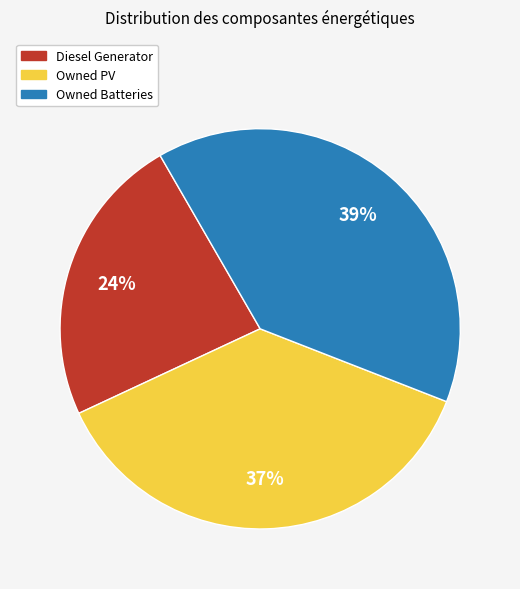

Combined, do Owned Batteries and Diesel Generator account for over 50%?

Yes